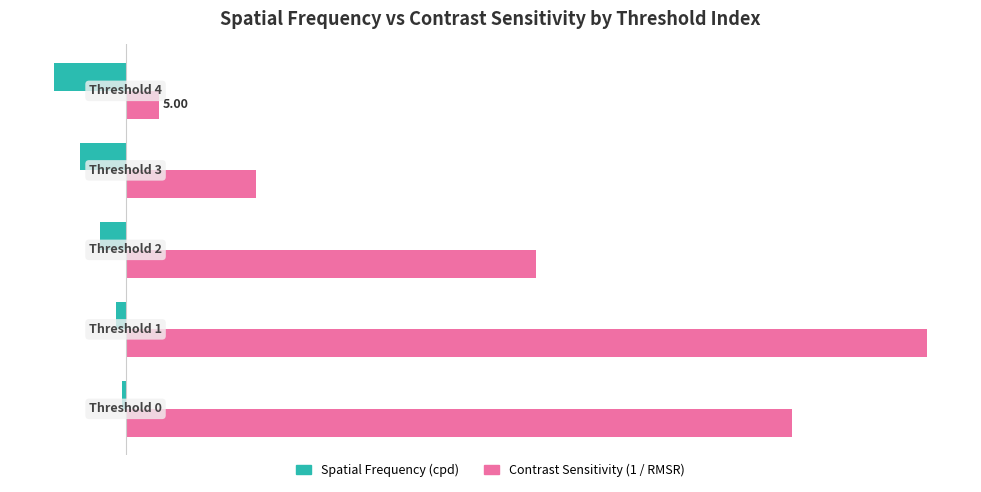

How many values in the Spatial Frequency (cpd) series exceed -3?

2